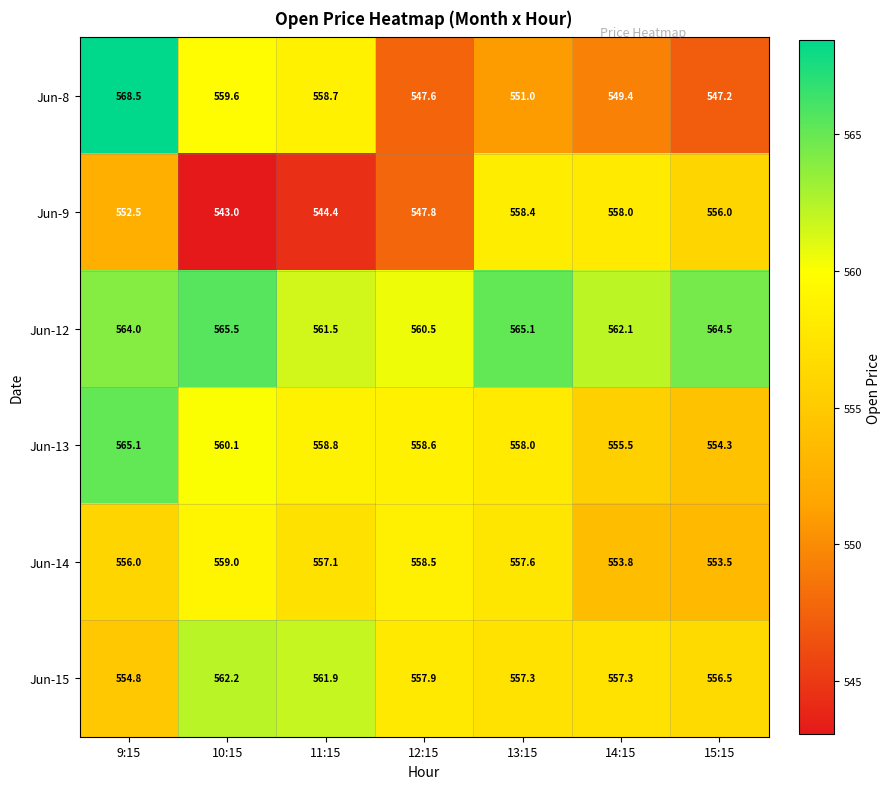

Which label corresponds to the smallest value in the chart?

10:15